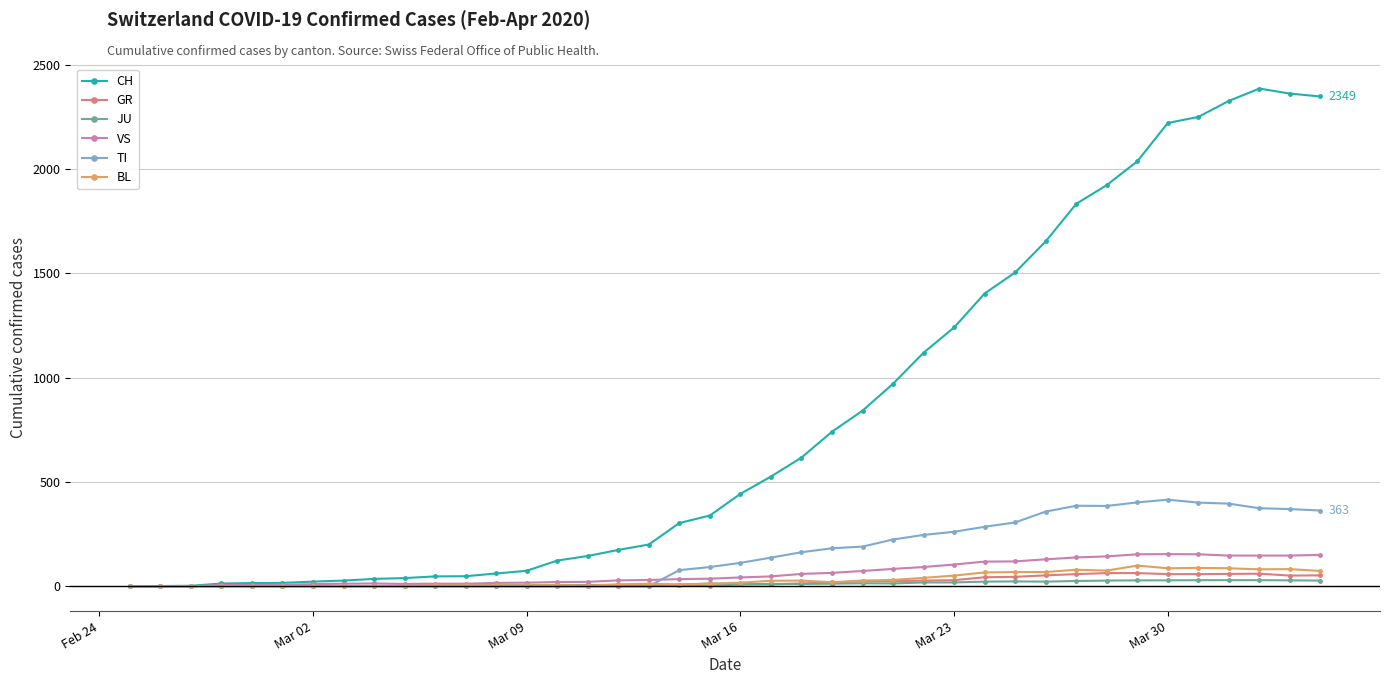

True or false: JU has more than 0 points higher than both neighbors.

True